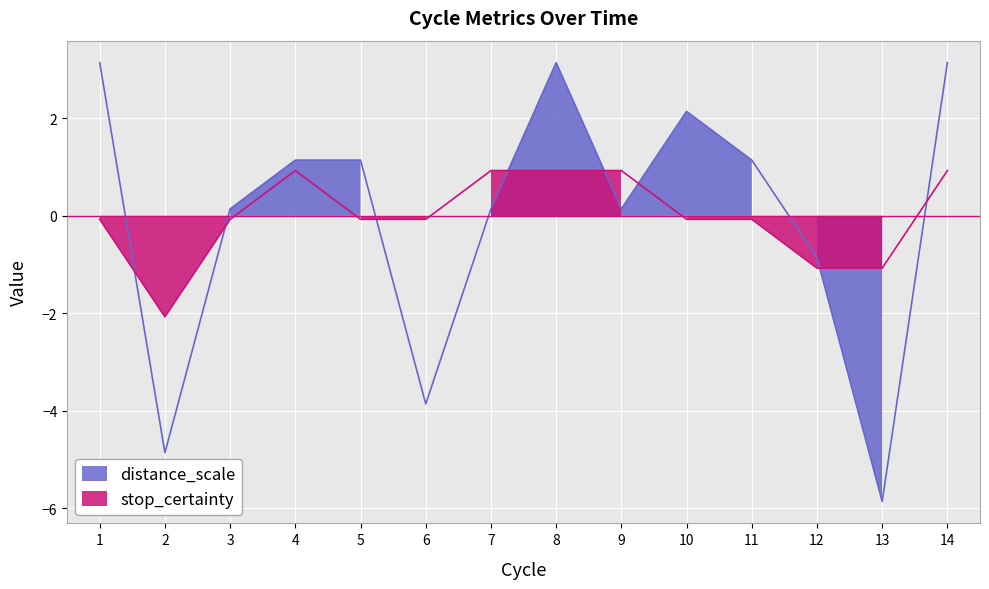

What is the total value across all series at 3?

0.1